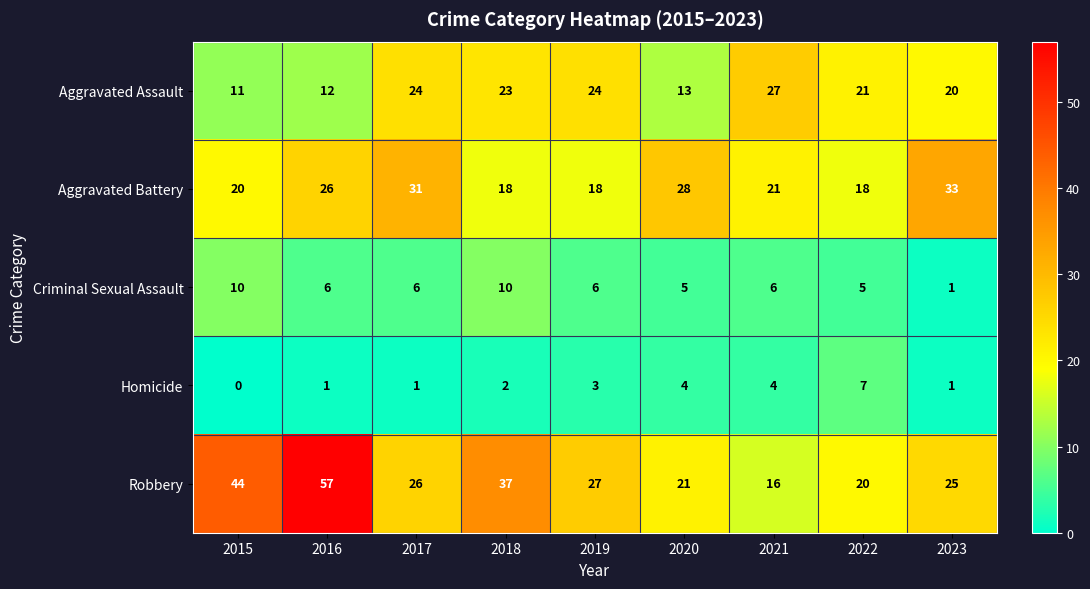

List the series in order of their peak value, lowest first.

Homicide, Criminal Sexual Assault, Aggravated Assault, Aggravated Battery, Robbery